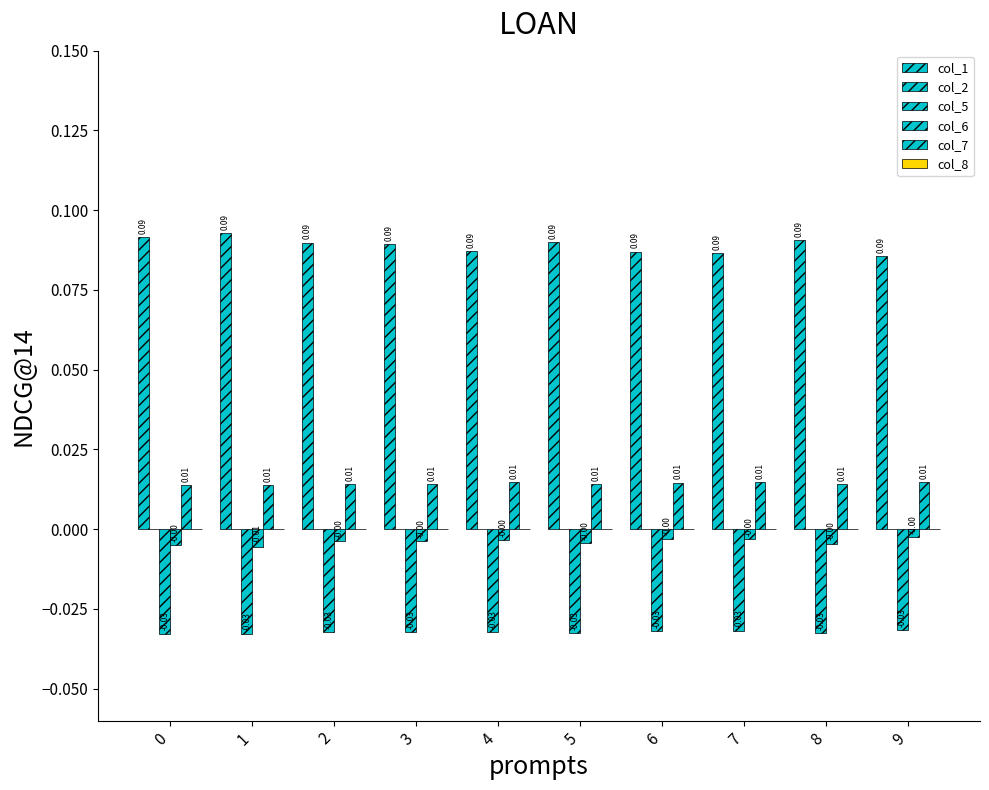

Reading left to right, list all the values displayed in this chart.

col_1: 0.1	0.1	0.1	0.1	0.1	0.1	0.1	0.1	0.1	0.1
col_2: 0.0	0.0	0.0	0.0	0.0	0.0	0.0	0.0	0.0	0.0
col_5: -0.0	-0.0	-0.0	-0.0	-0.0	-0.0	-0.0	-0.0	-0.0	-0.0
col_6: -0.0	-0.0	-0.0	-0.0	-0.0	-0.0	-0.0	-0.0	-0.0	-0.0
col_7: 0.0	0.0	0.0	0.0	0.0	0.0	0.0	0.0	0.0	0.0
col_8: 0.0	0.0	0.0	0.0	0.0	0.0	0.0	0.0	0.0	0.0